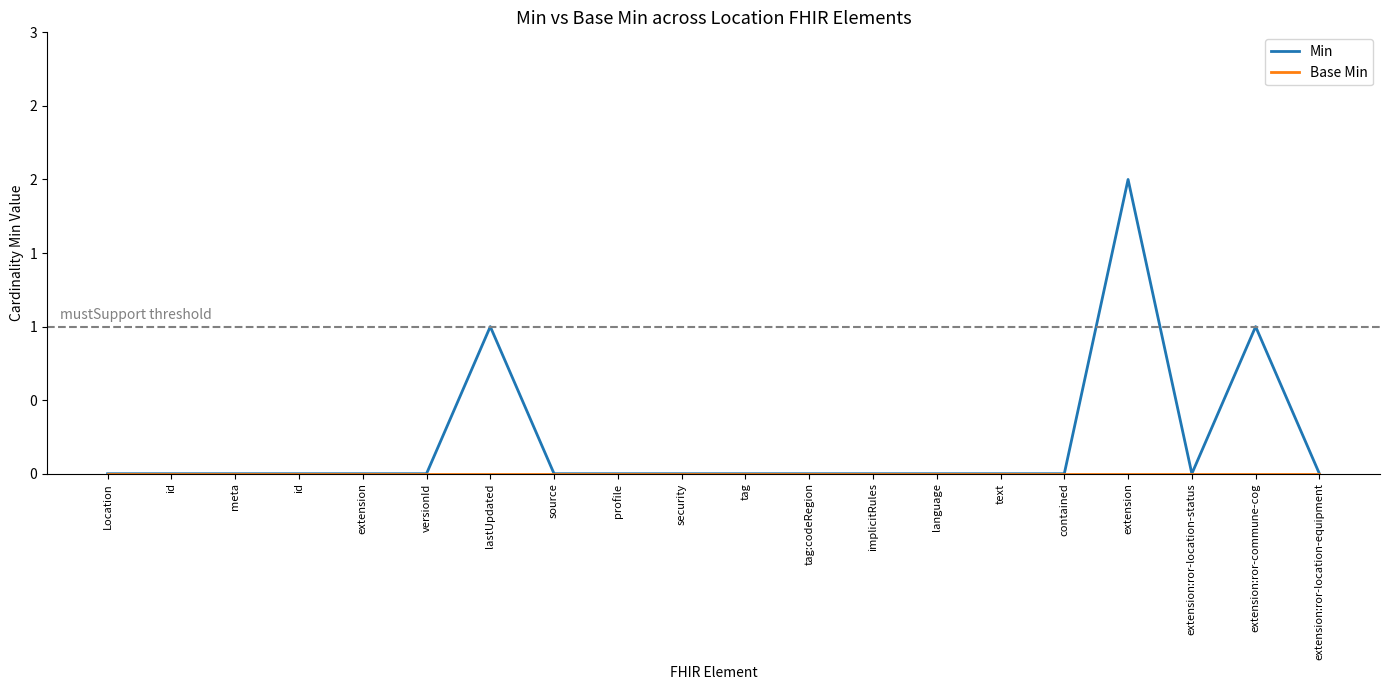

True or false: Min and Base Min cross at least once.

False